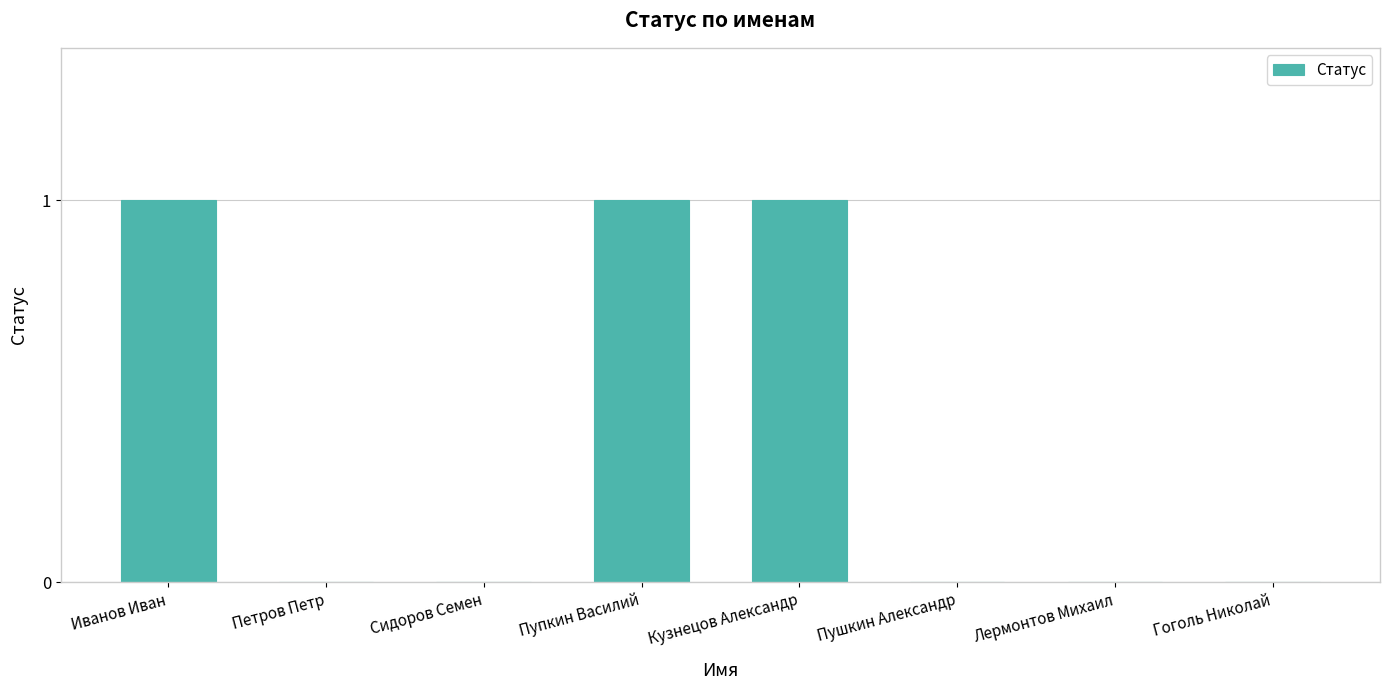

What is the sum of all values?

3